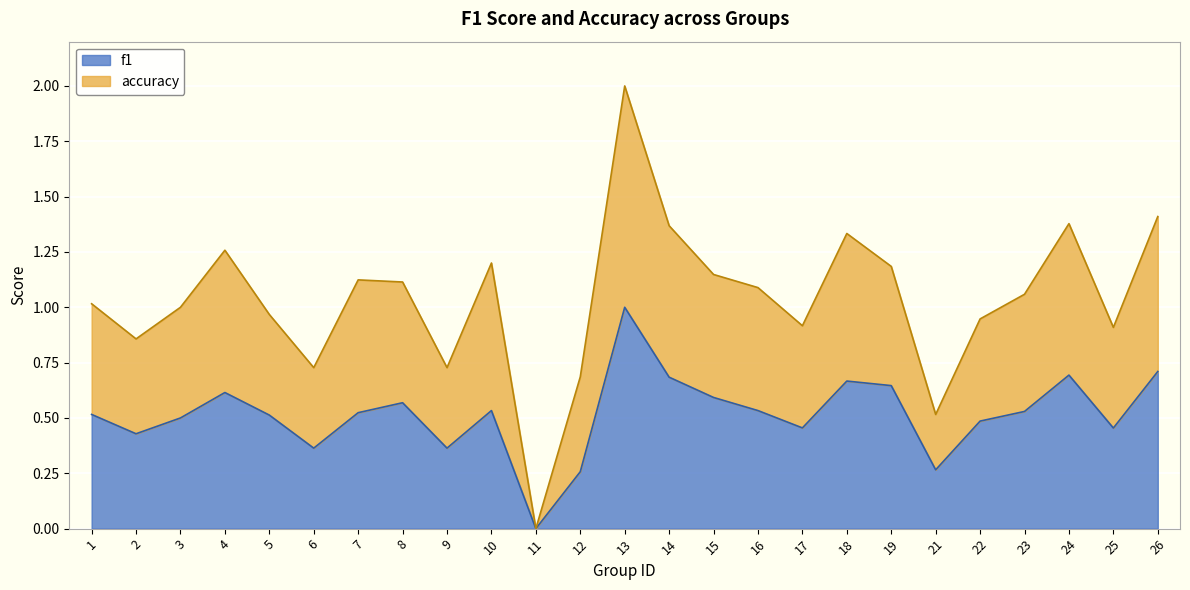

In f1, how many points are lower than both neighbors (excluding endpoints)?

7